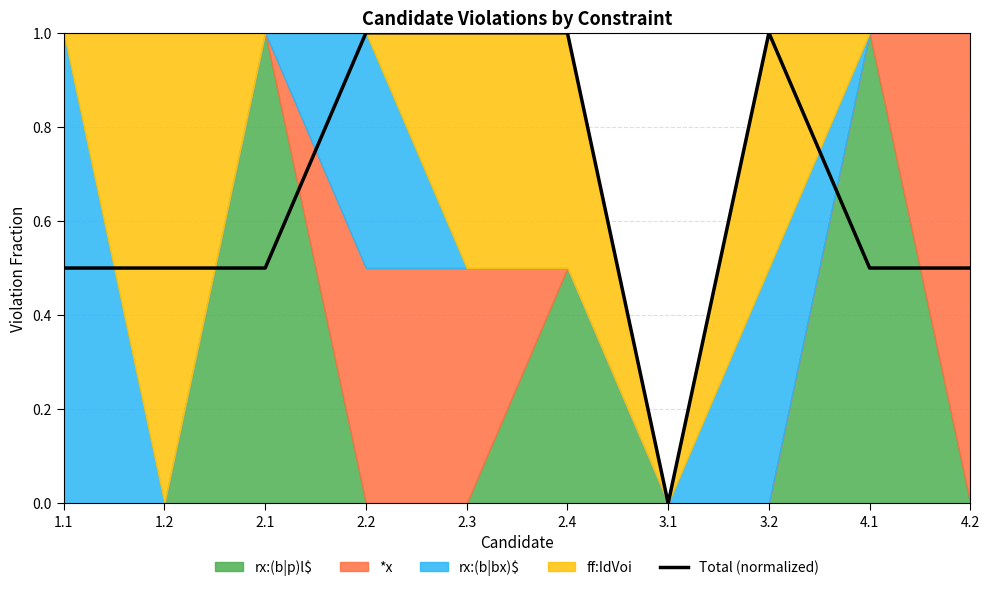

The value at 2.2 is 1.3. True or false?

False